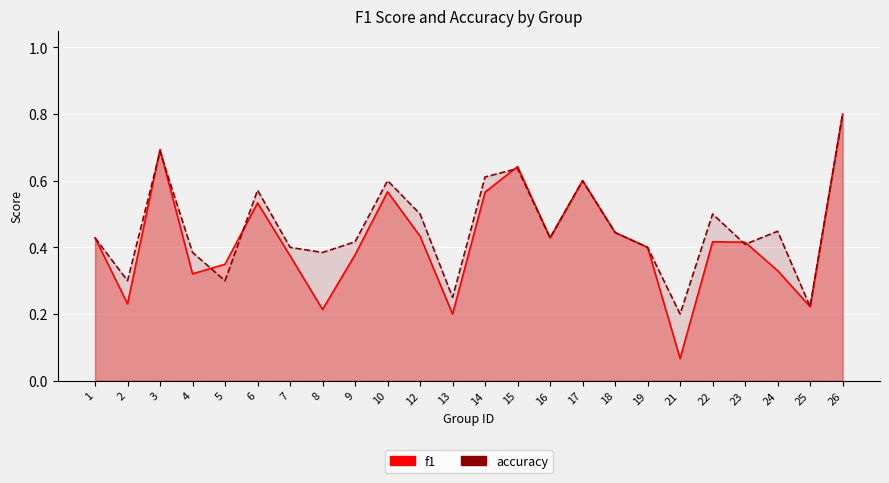

Between 8 and 19, which series saw the biggest shift?

f1